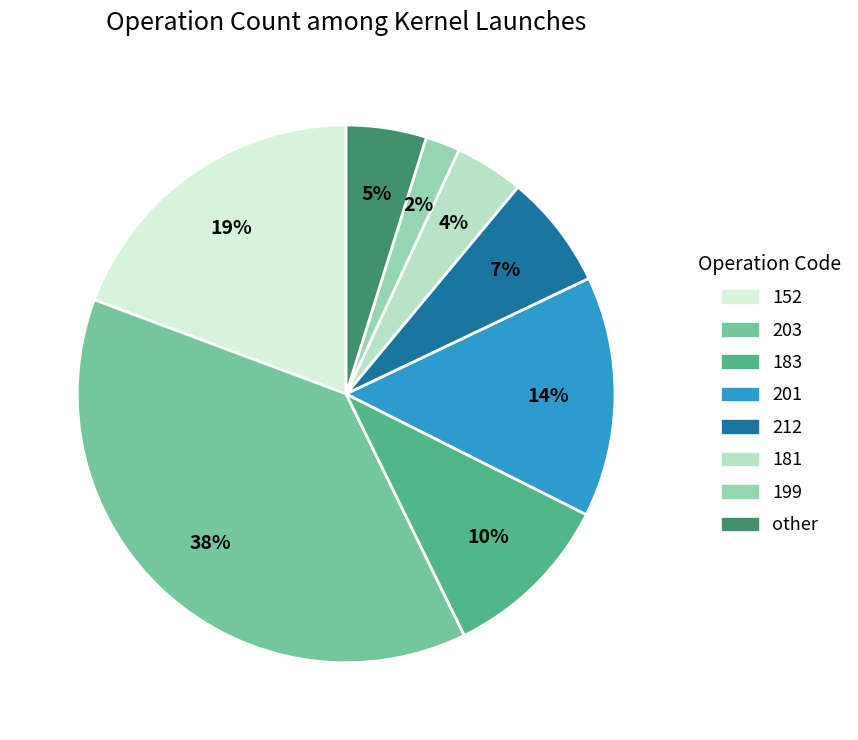

Which slice is the largest?

203